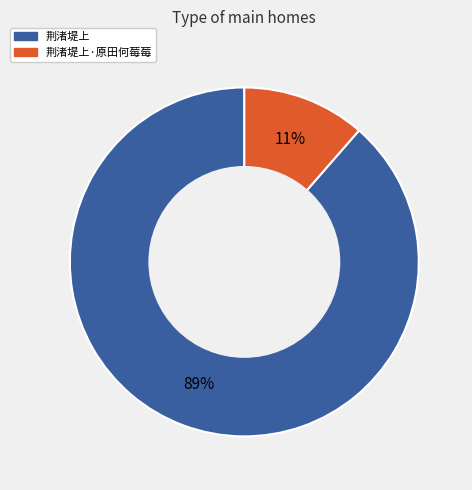

Combined, do 荆渚堤上·原田何莓莓 and 荆渚堤上 account for over 50%?

Yes